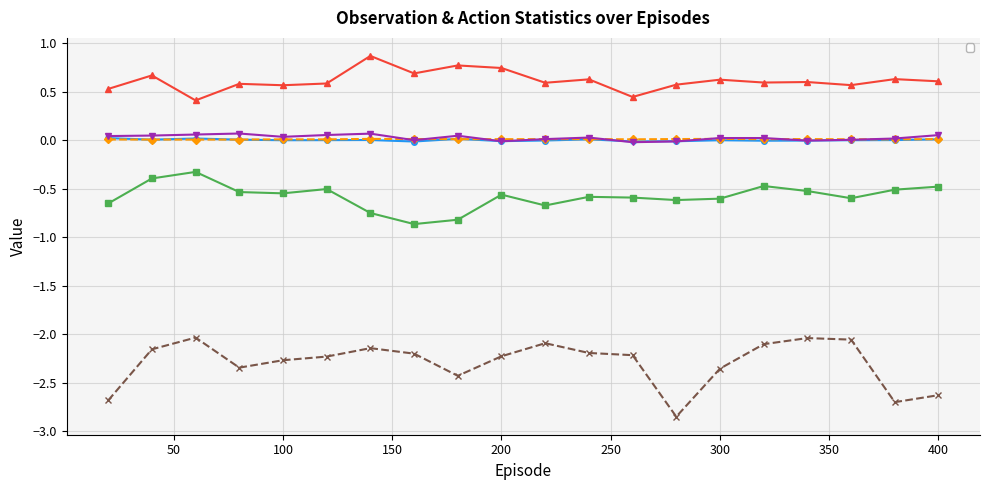

Reading right to left, what are all the values shown in this chart?

_mean_obs: 0.0	0.0	0.0	-0.0	-0.0	0.0	-0.0	-0.0	0.0	-0.0	-0.0	0.0	-0.0	0.0	0.0	0.0	0.0	0.0	0.0	0.0
_min_obs: -0.5	-0.5	-0.6	-0.5	-0.5	-0.6	-0.6	-0.6	-0.6	-0.7	-0.6	-0.8	-0.9	-0.7	-0.5	-0.5	-0.5	-0.3	-0.4	-0.7
_max_obs: 0.6	0.6	0.6	0.6	0.6	0.6	0.6	0.4	0.6	0.6	0.7	0.8	0.7	0.9	0.6	0.6	0.6	0.4	0.7	0.5
_std_obs: 0.0	0.0	0.0	0.0	0.0	0.0	0.0	0.0	0.0	0.0	0.0	0.0	0.0	0.0	0.0	0.0	0.0	0.0	0.0	0.0
_mean_act: 0.1	0.0	0.0	-0.0	0.0	0.0	-0.0	-0.0	0.0	0.0	-0.0	0.0	0.0	0.1	0.1	0.0	0.1	0.1	0.0	0.0
_min_act: -2.6	-2.7	-2.1	-2.0	-2.1	-2.4	-2.8	-2.2	-2.2	-2.1	-2.2	-2.4	-2.2	-2.1	-2.2	-2.3	-2.3	-2.0	-2.2	-2.7